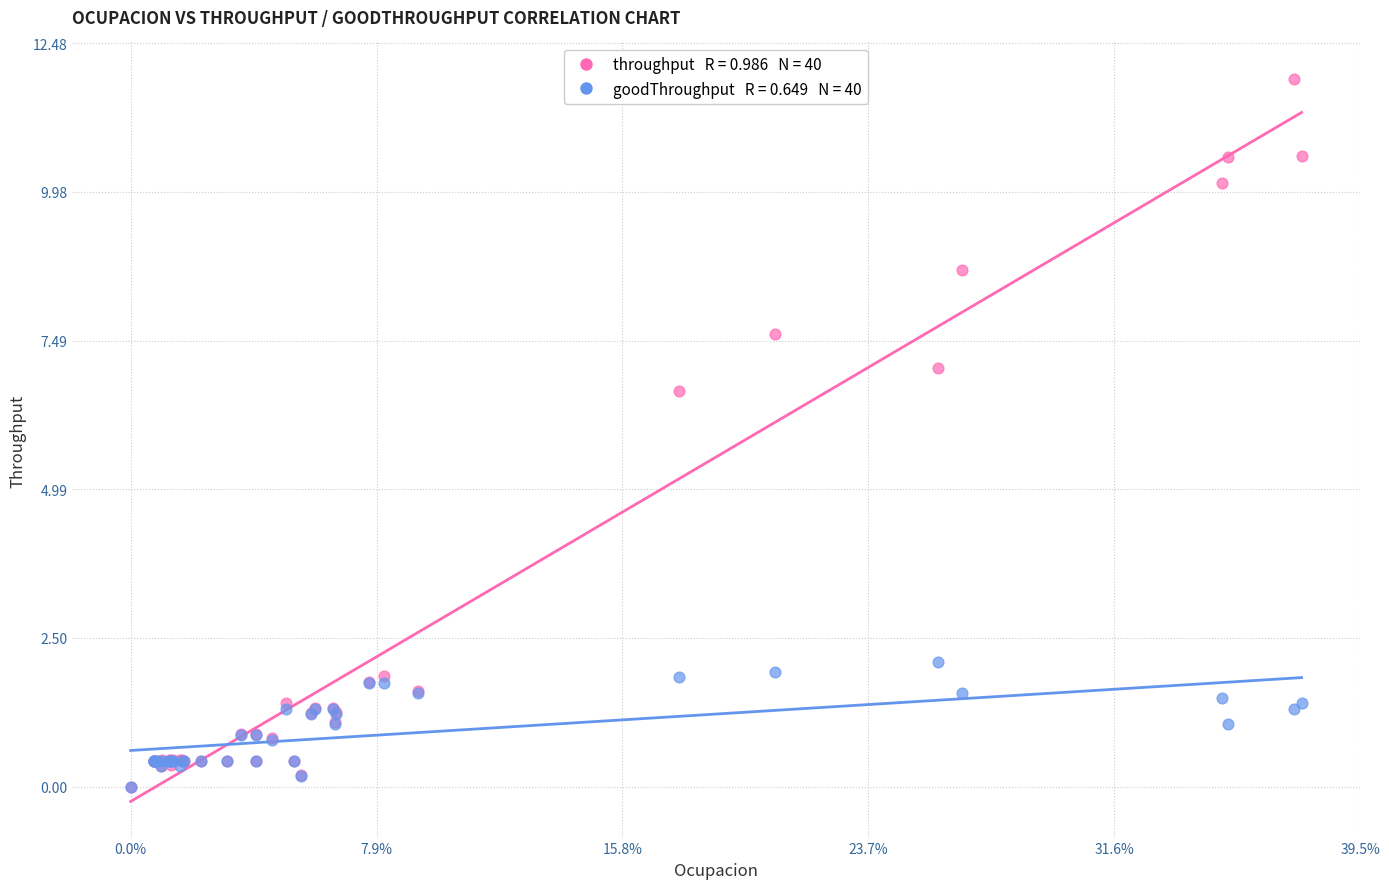

Across all series, what Y value is closest to 5?

6.6